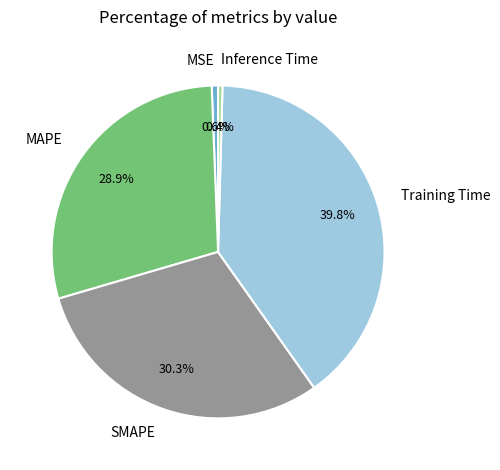

Does any single category account for the majority?

No